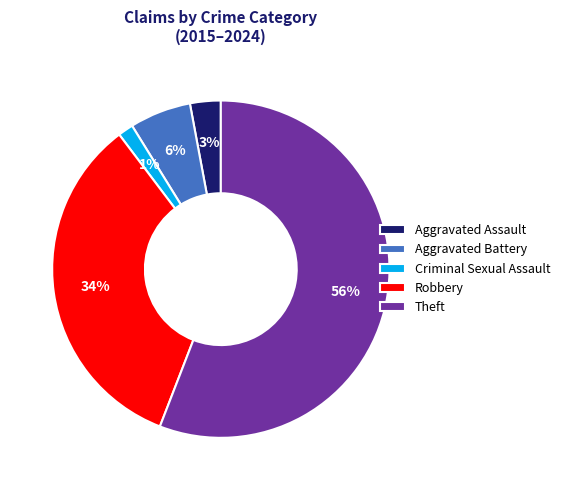

Is there any slice that represents more than half of the pie?

Yes